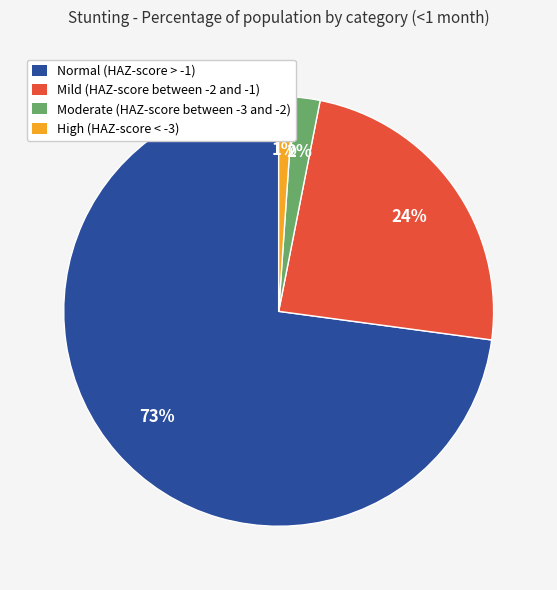

Is Normal (HAZ-score > -1) the majority of the pie?

Yes